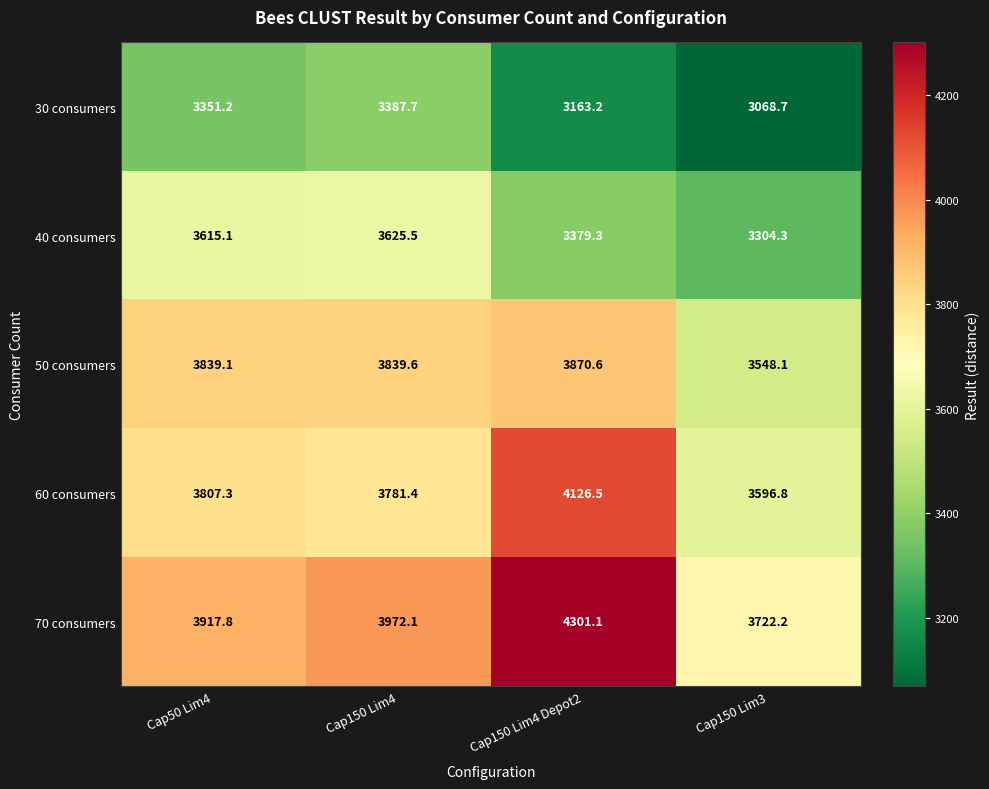

At how many categories does at least one series exceed 3273?

4